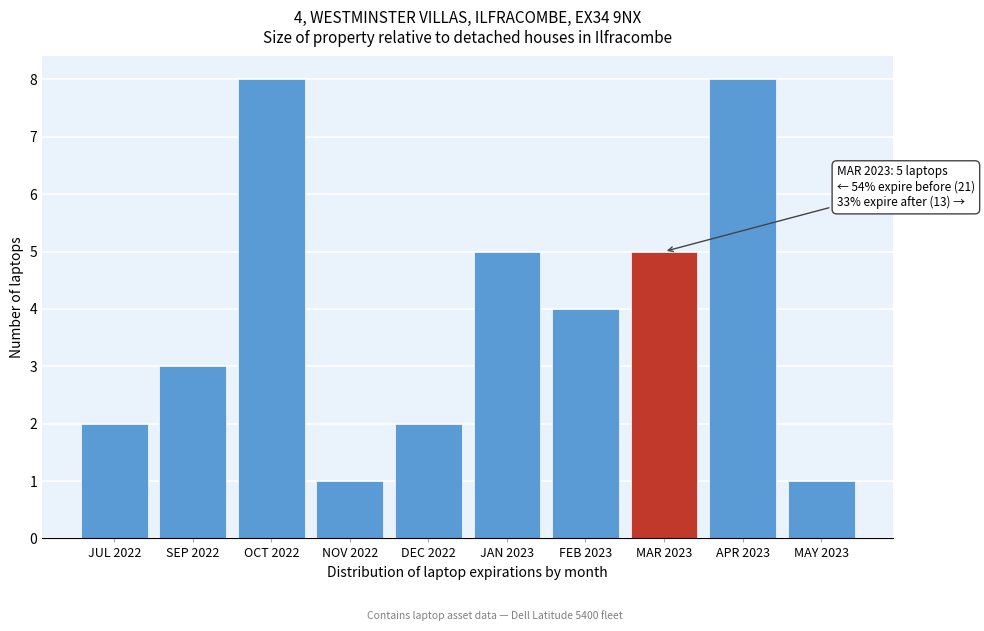

Reading left to right, transcribe all the data shown in this chart.

2	3	8	1	2	5	4	5	8	1